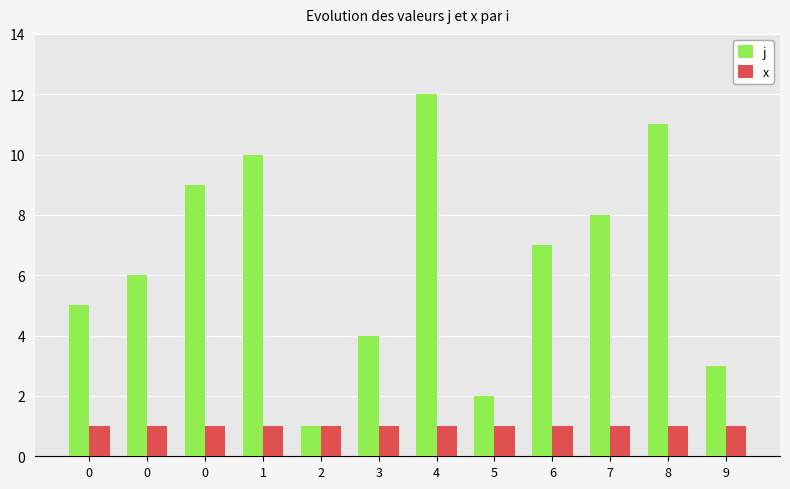

Reading right to left, extract all data points from this chart.

j: 9=3	8=11	7=8	6=7	5=2	4=12	3=4	2=1	1=10	0=9	0=6	0=5
x: 9=1	8=1	7=1	6=1	5=1	4=1	3=1	2=1	1=1	0=1	0=1	0=1